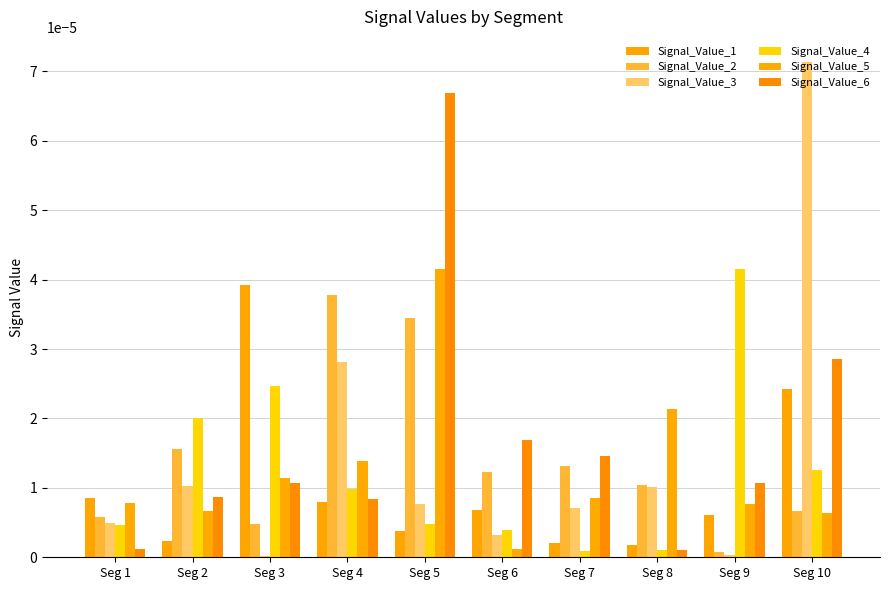

Does the chart contain stacked bars?

No